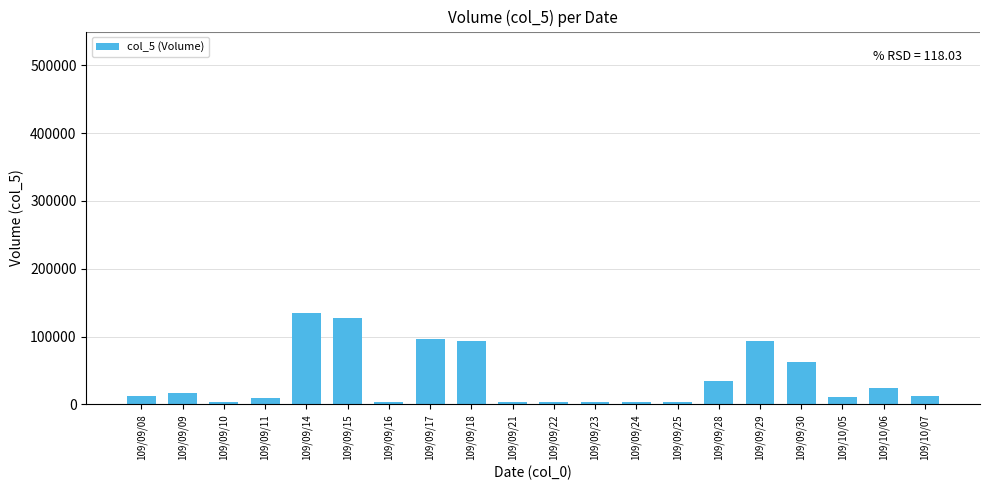

The value at 109/09/29 is 94000. True or false?

True